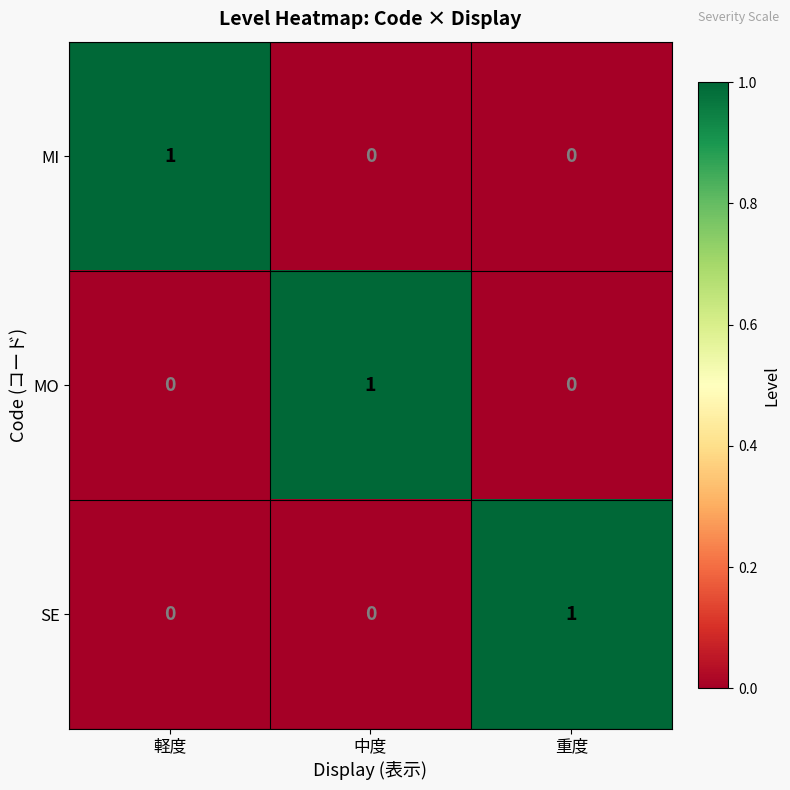

What is the difference between the highest and lowest values at 重度?

1